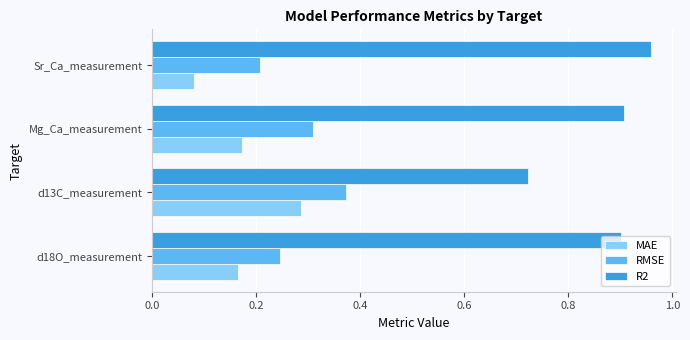

Which category has the highest value in the R2 series?

Sr_Ca_measurement